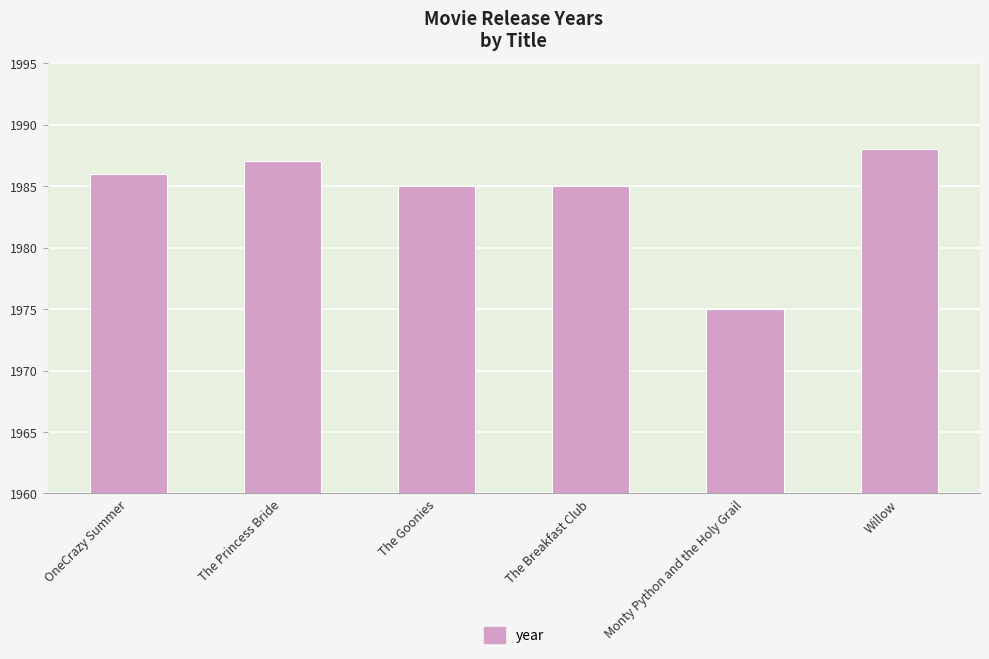

What is the difference between the values at OneCrazy Summer and The Goonies?

1